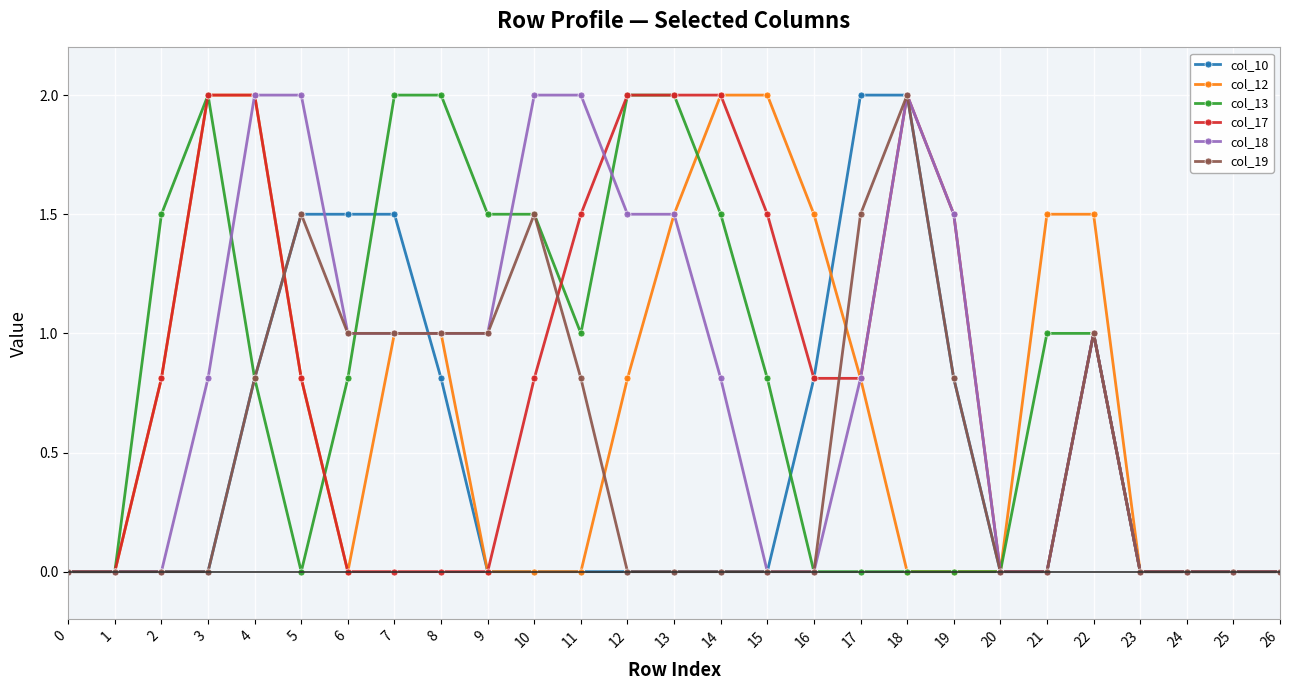

What is the greatest value displayed?

2.0